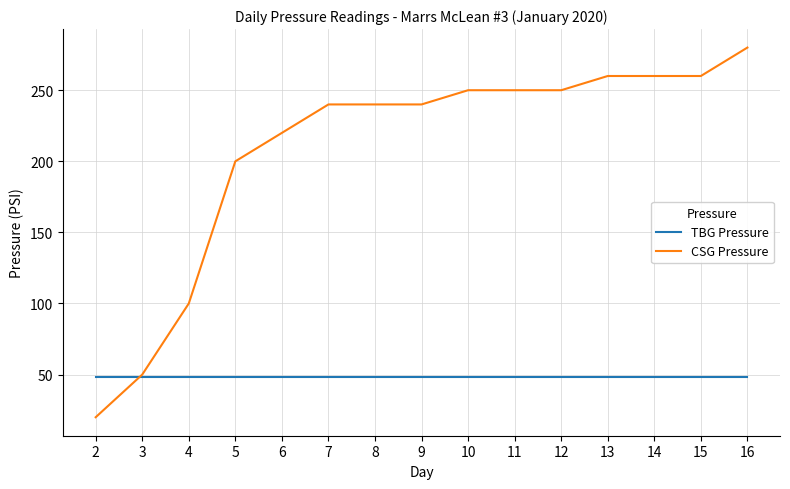

What is the sum of all TBG Pressure values?

720